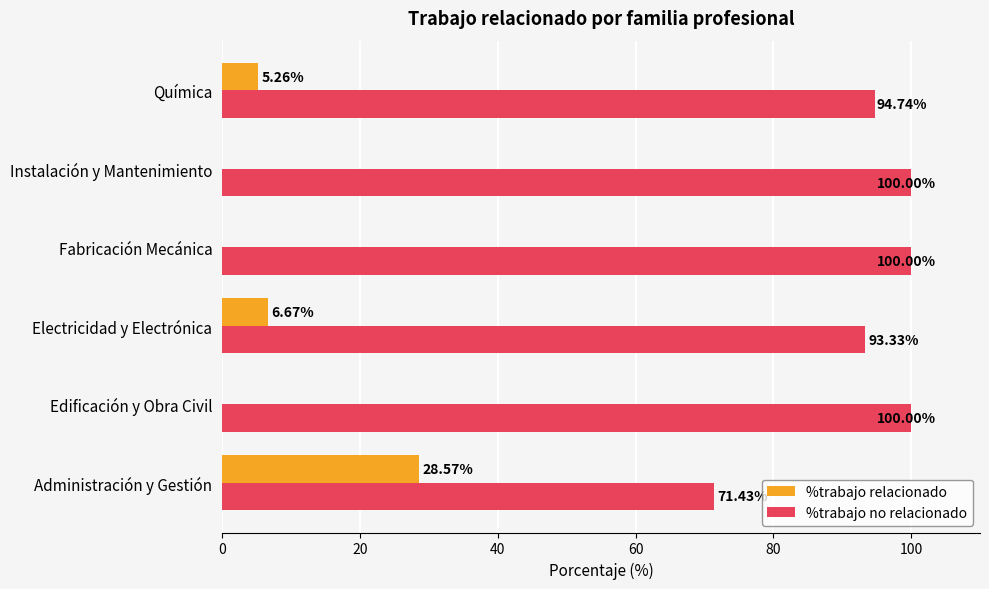

Is the value of %trabajo relacionado at Edificación y Obra Civil greater than the value of %trabajo no relacionado at Instalación y Mantenimiento?

No